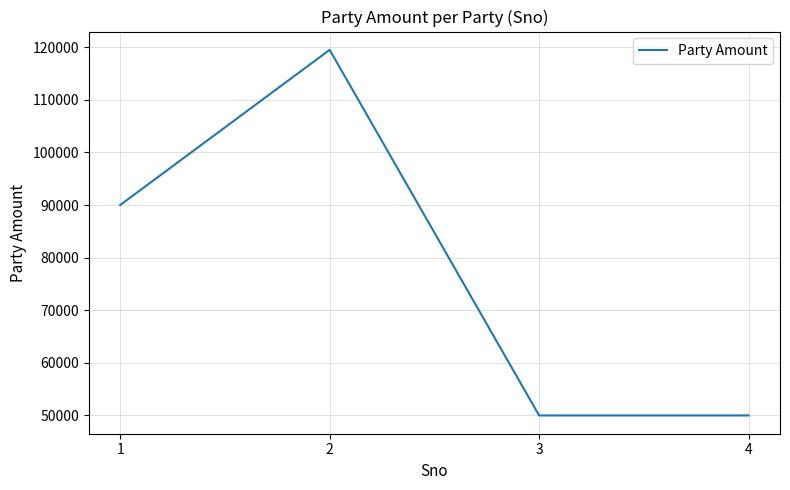

Reading left to right, what are all the values shown in this chart?

90000	119500	50000	50000